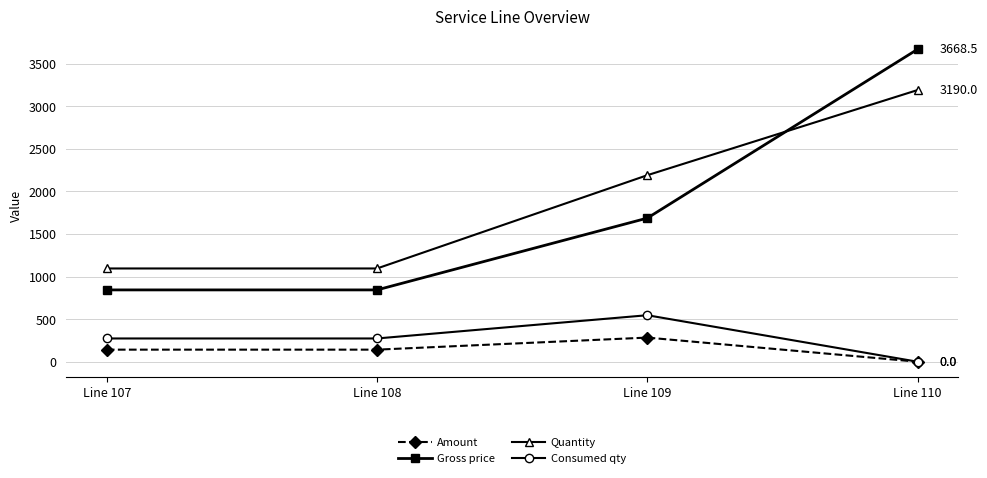

At which label does Amount first exceed 141?

Line 107